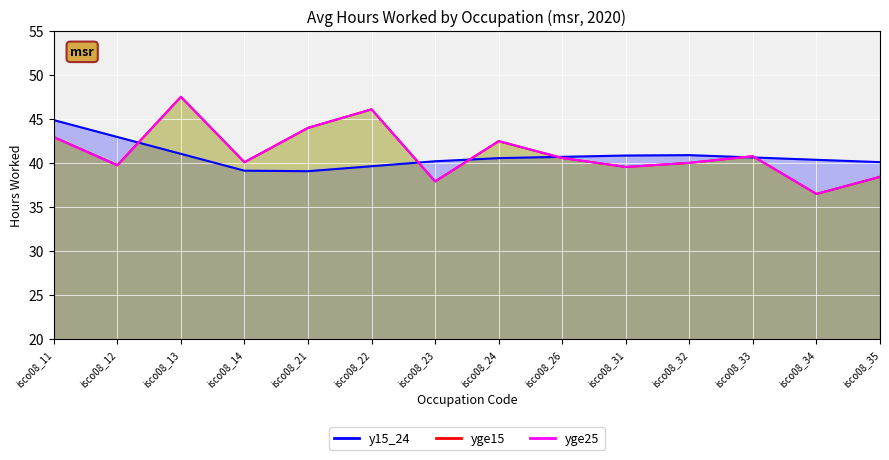

Between isco08_14 and isco08_12, which is larger?

isco08_14